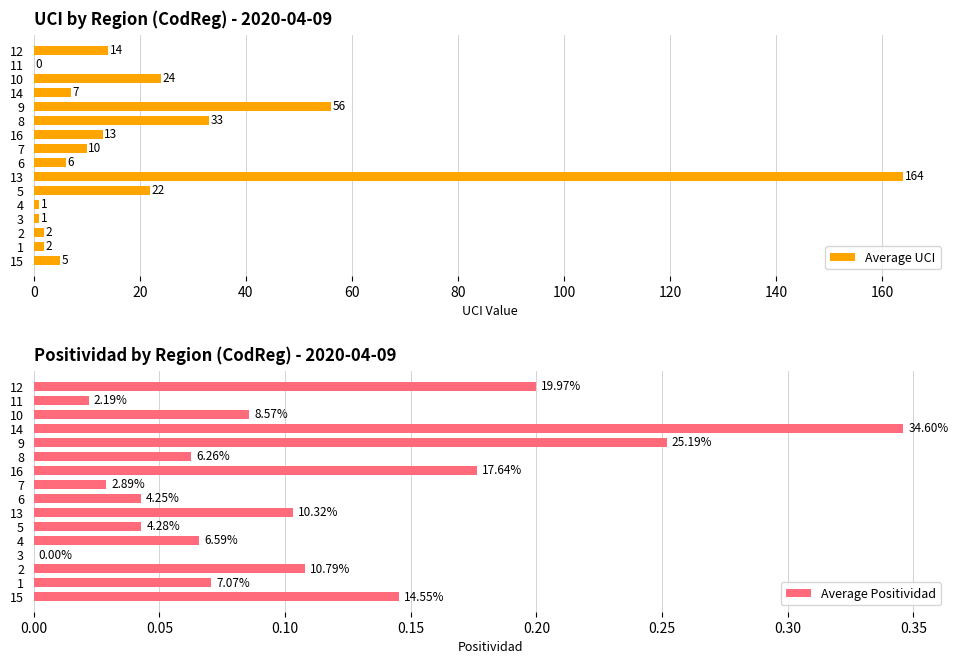

How many bars are there in total?

32